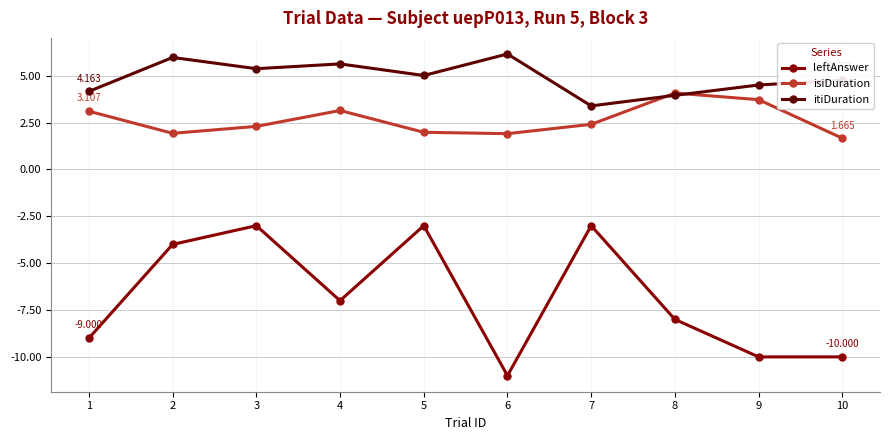

True or false: leftAnswer and itiDuration cross at least once.

False